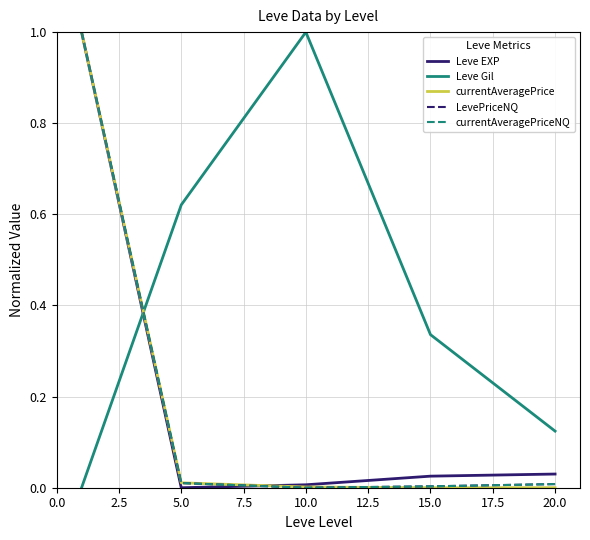

How many intersections are there between currentAveragePriceNQ and Leve Gil?

1